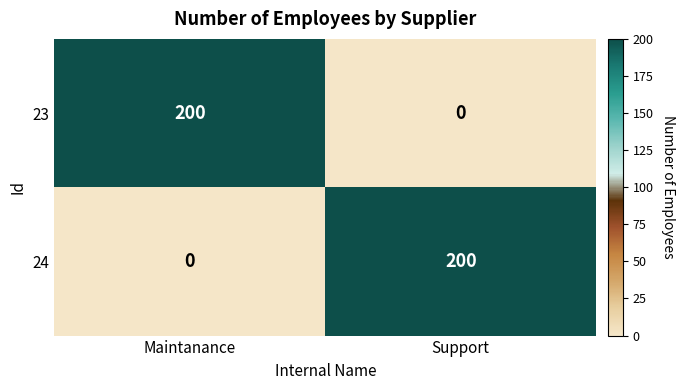

Reading left to right, extract all data points from this chart.

23: Maintanance=200	Support=0
24: Maintanance=0	Support=200